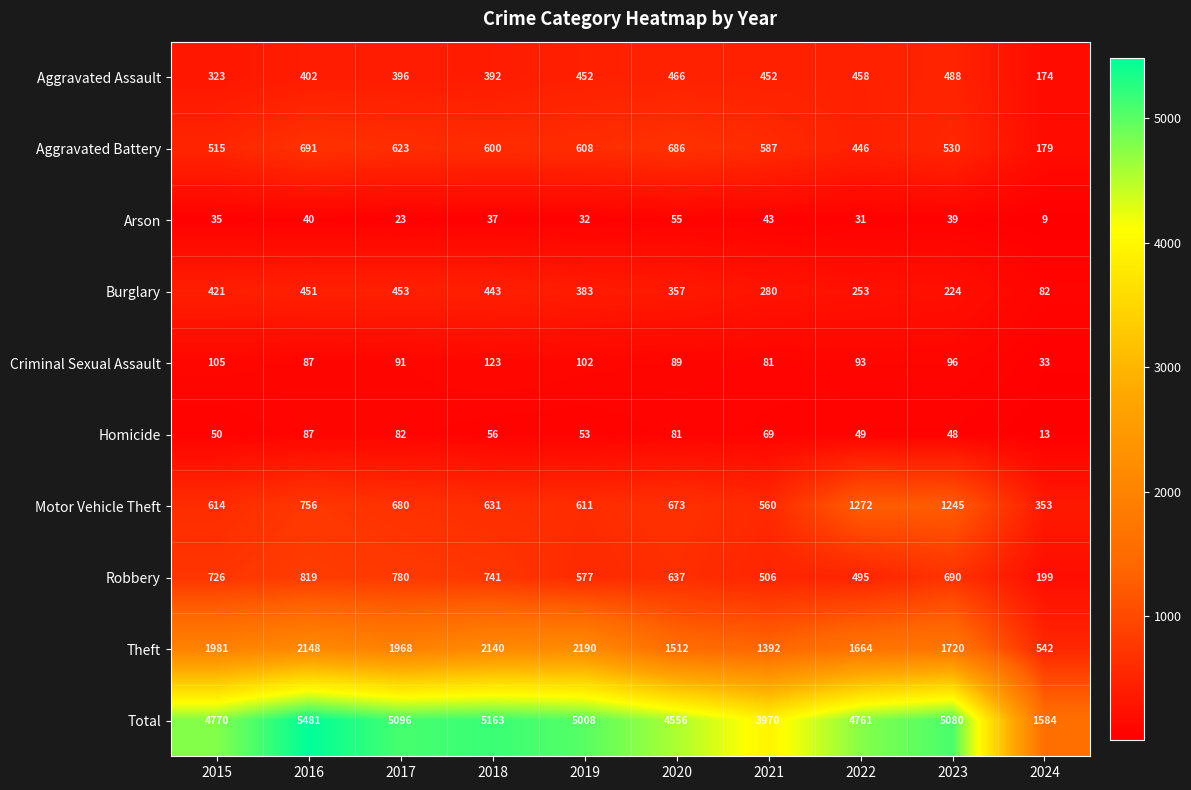

What is the minimum value shown in the chart?

9